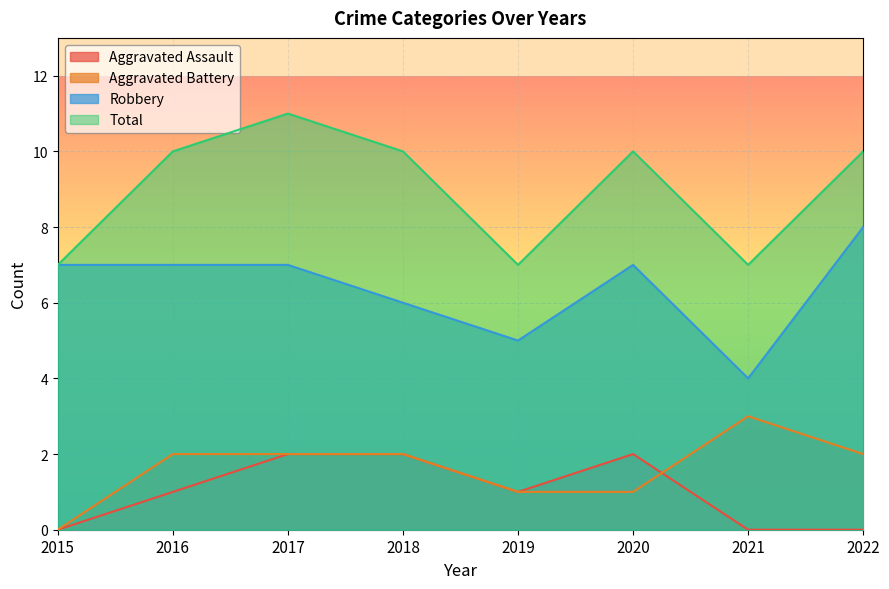

What is the sum of all Robbery values?

51